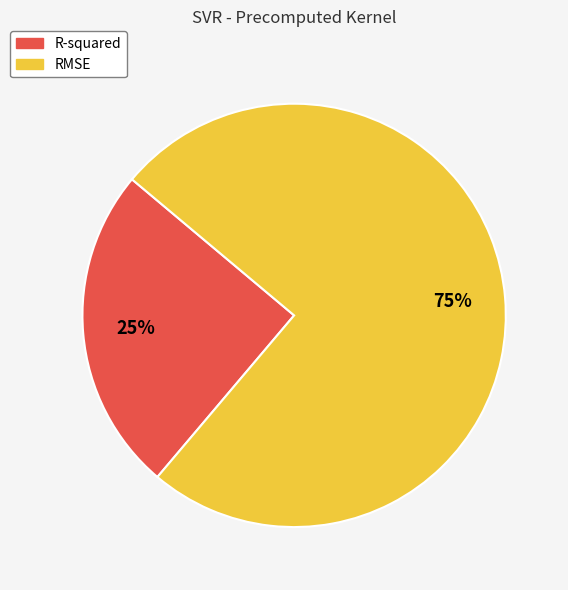

Which category has the smallest portion of the pie?

R-squared